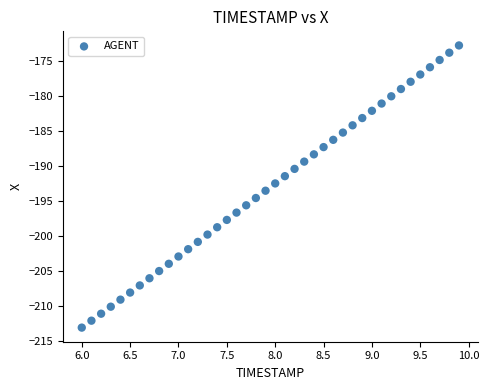

What is the range of X values (max minus min)?

3.9